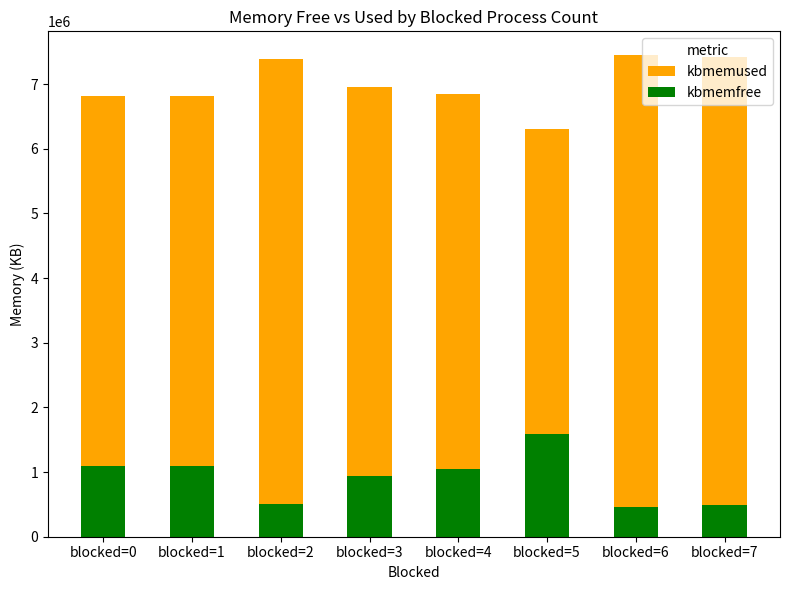

How many values in the kbmemused series are below 6960616?

4